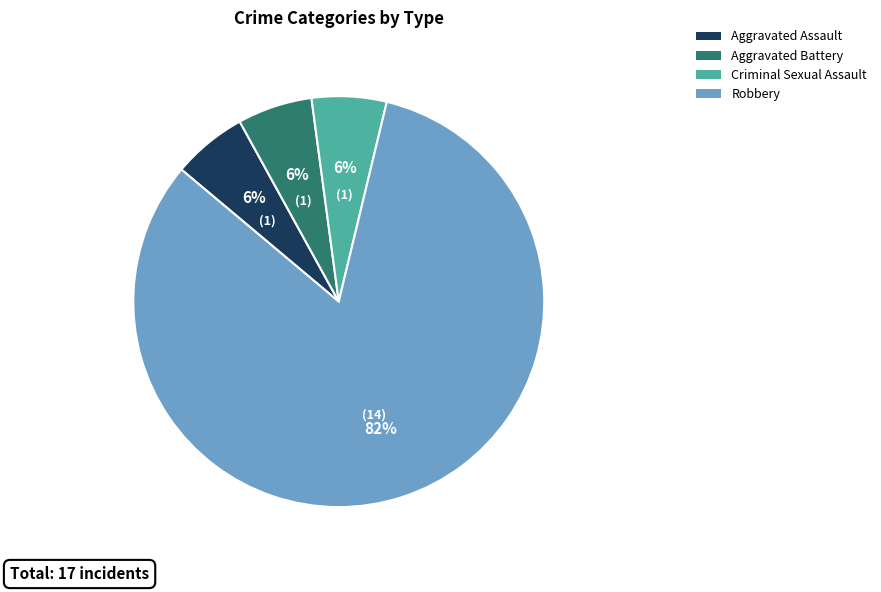

Between Aggravated Assault and Robbery, which is larger?

Robbery